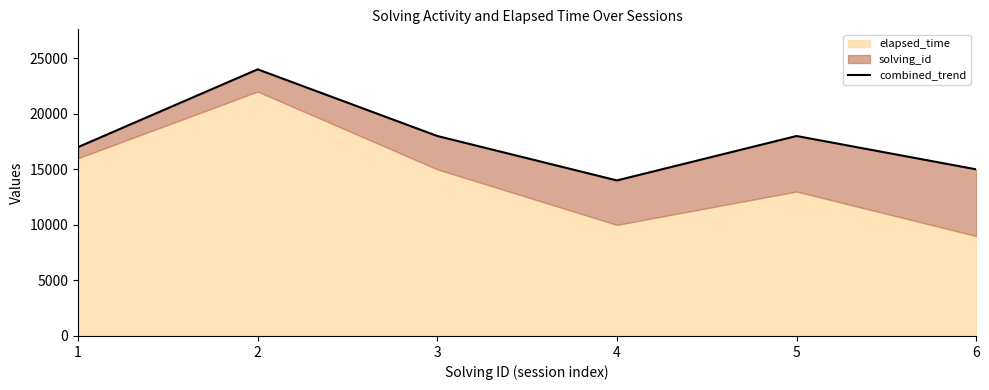

True or false: there are more than 0 points higher than both neighbors.

True